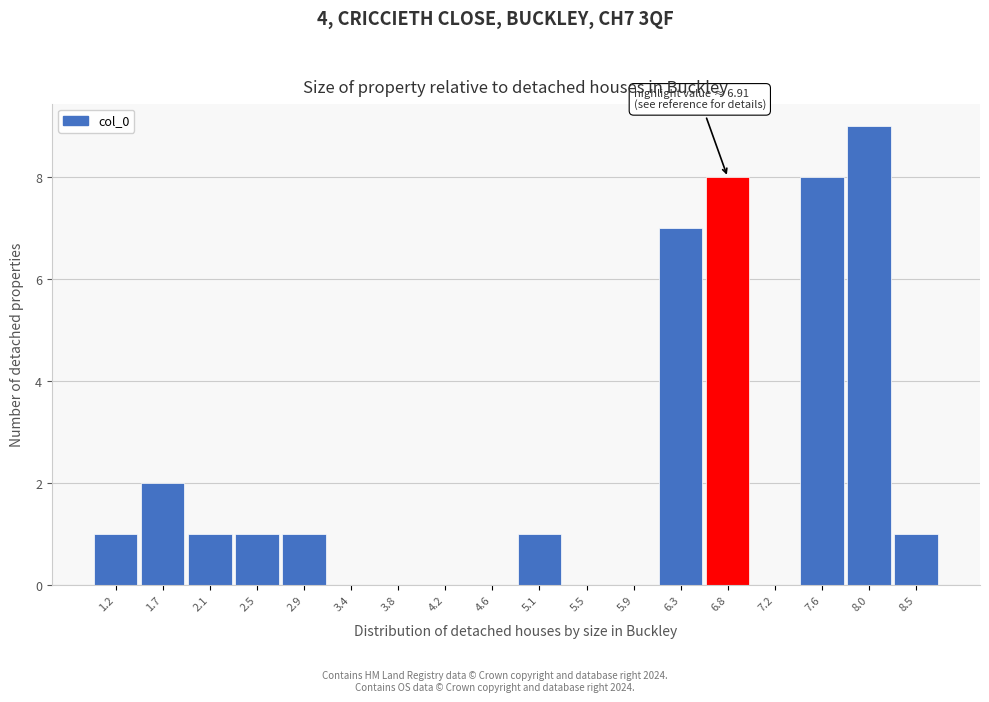

Where is the data nearest to the value 4?

1.7